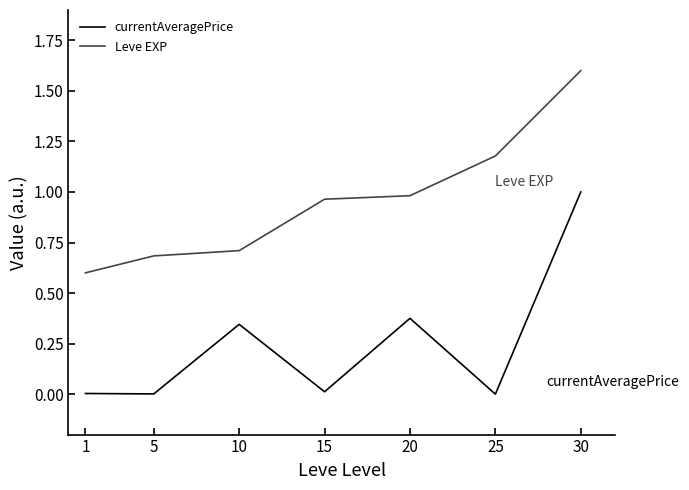

What is the difference between the maximum and second lowest values in the Leve EXP series?

0.9